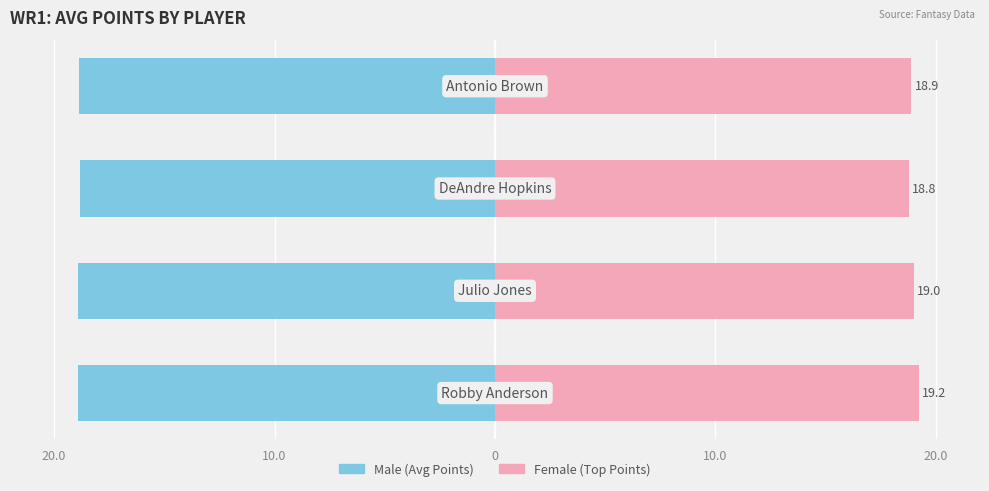

What is the sum of all Male values?

-75.5